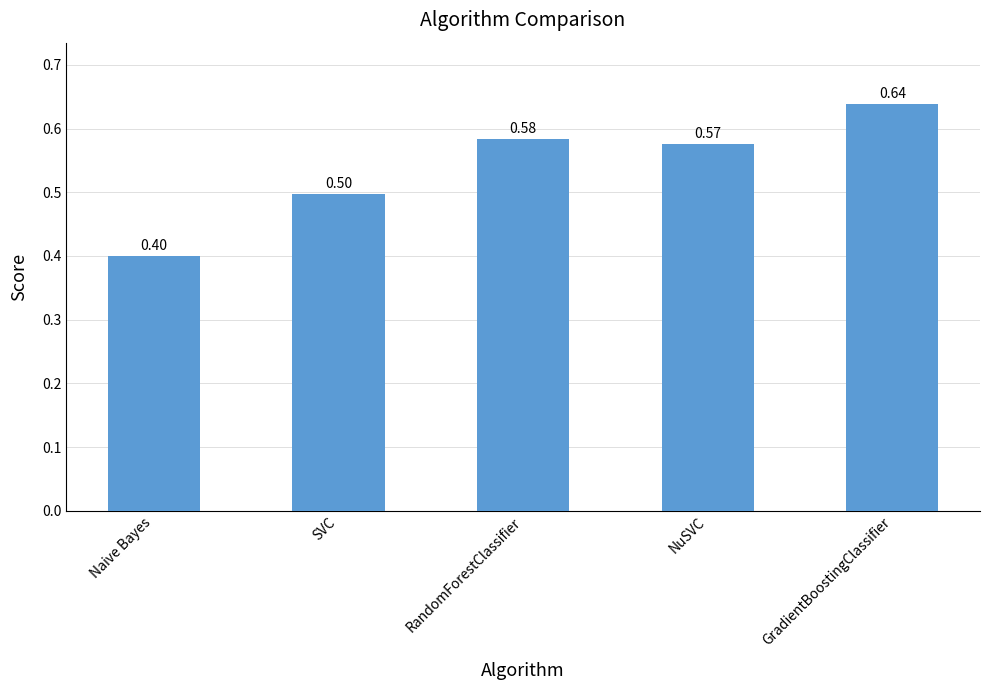

Which category has the lowest value across all series?

Naive Bayes